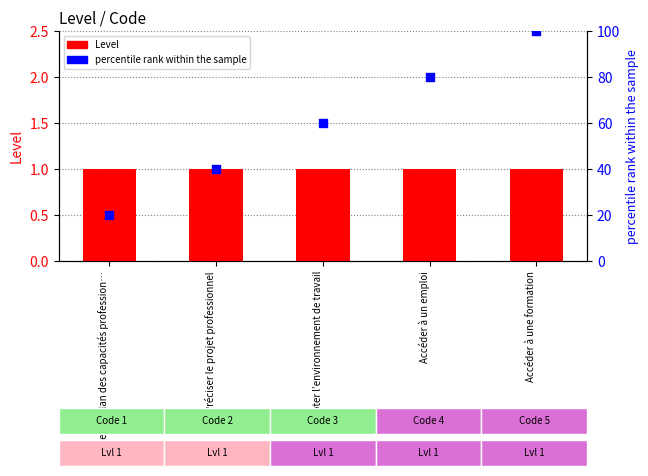

Which series reaches the maximum Y coordinate?

percentile rank within the sample